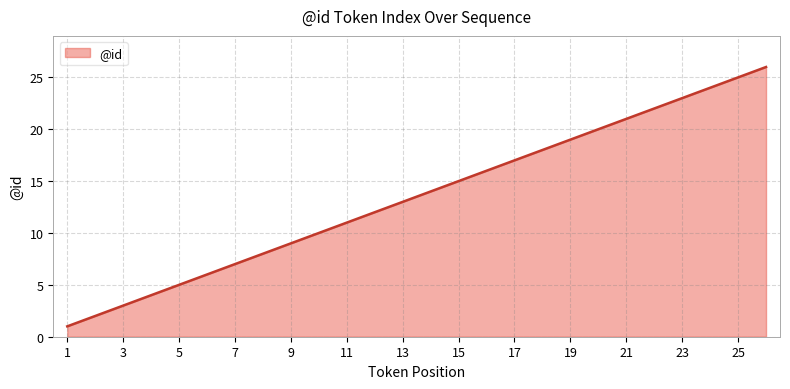

What is the greatest value displayed?

26